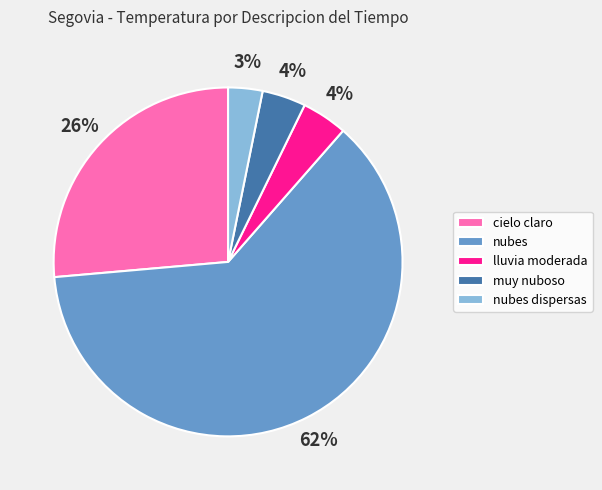

What is the ratio of the value at muy nuboso to the value at lluvia moderada?

1.0